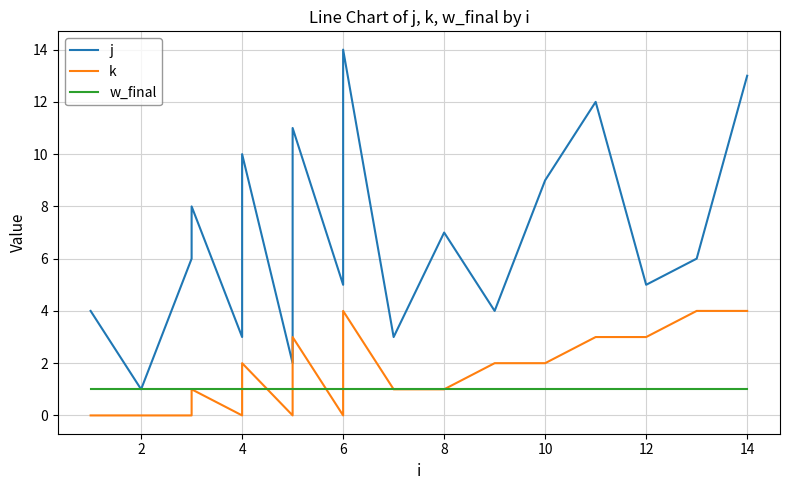

How many lines are shown in the chart?

3